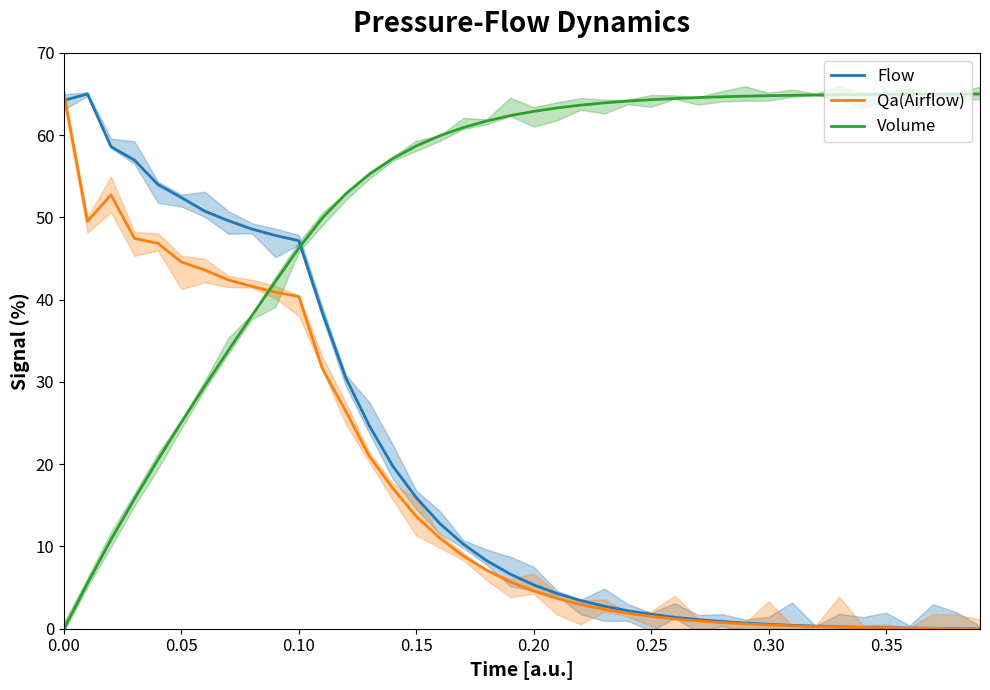

How many times do Flow and Volume cross each other?

1